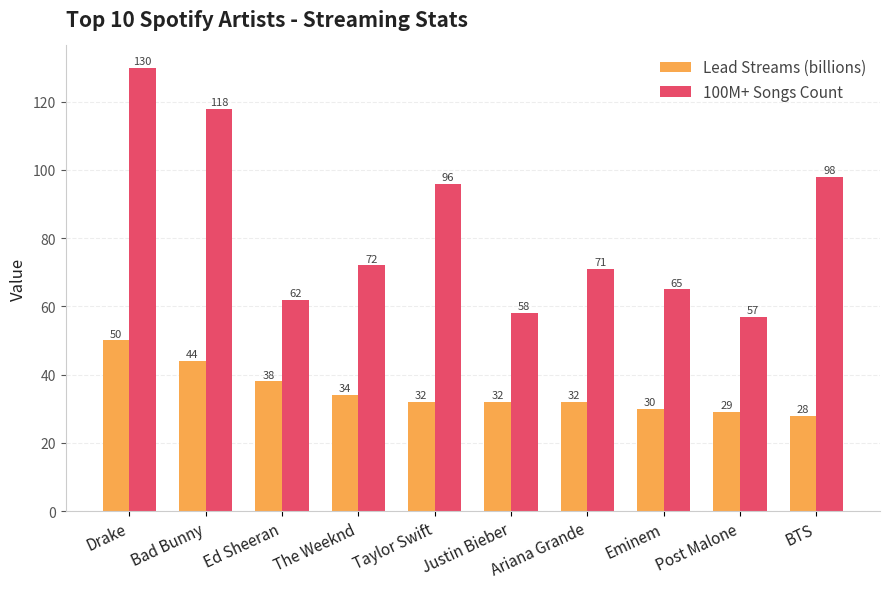

What is the average value of the Lead Streams (billions) series?

35